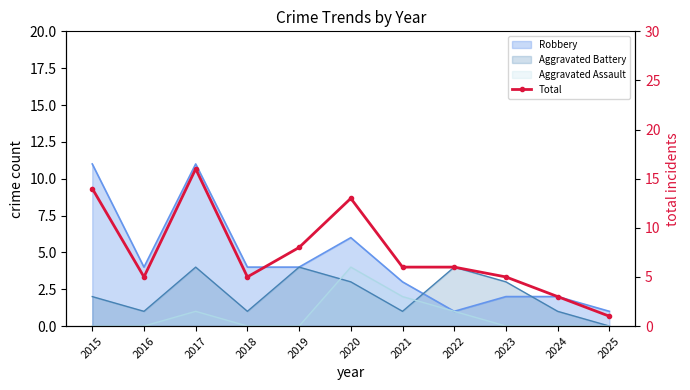

What value does the data have at 2017, to the nearest 10?

20